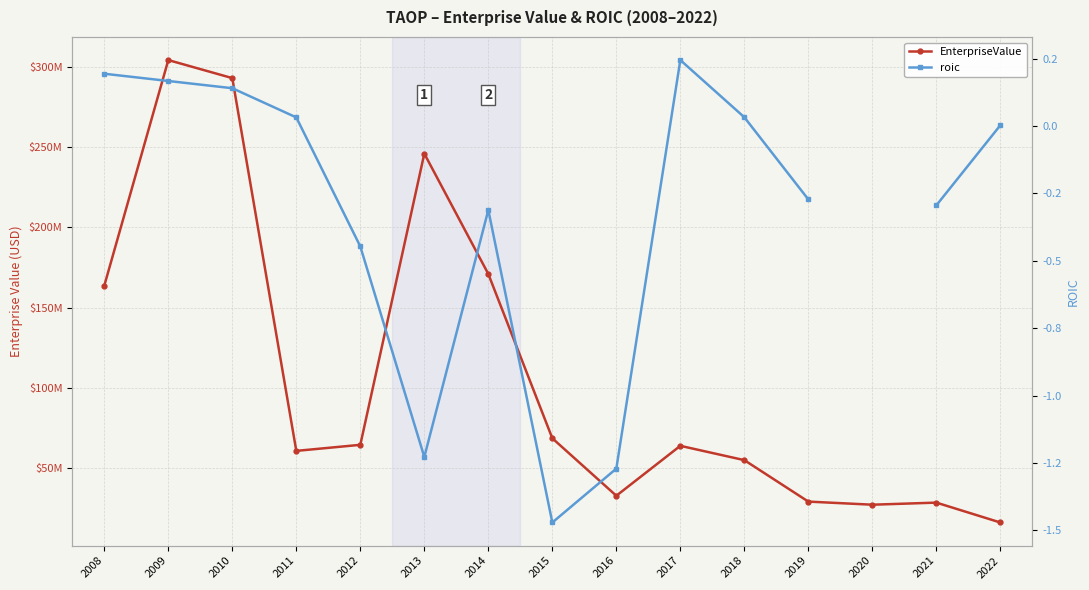

Where is the first local maximum for roic?

2014